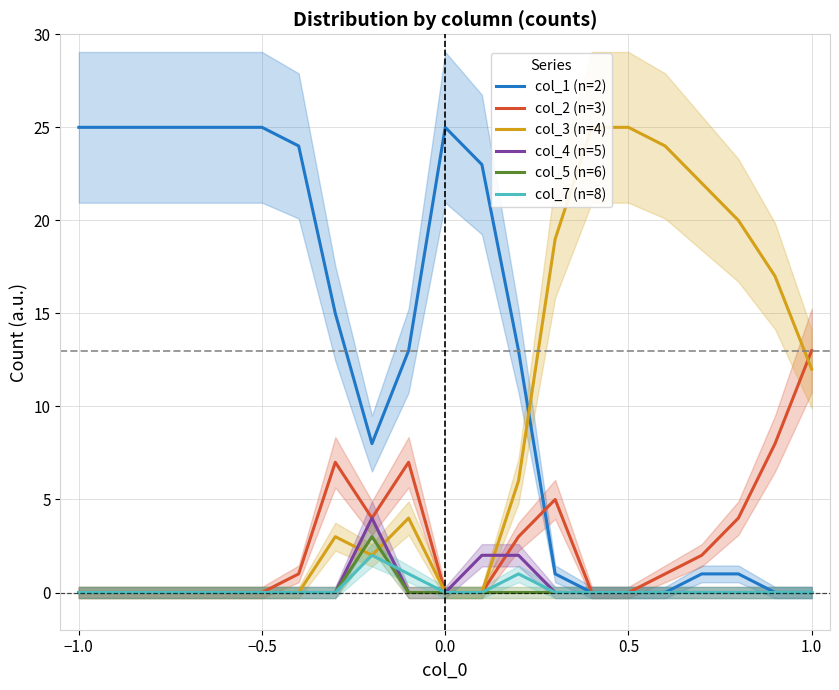

How many values in col_1 (n=2) are above zero?

16